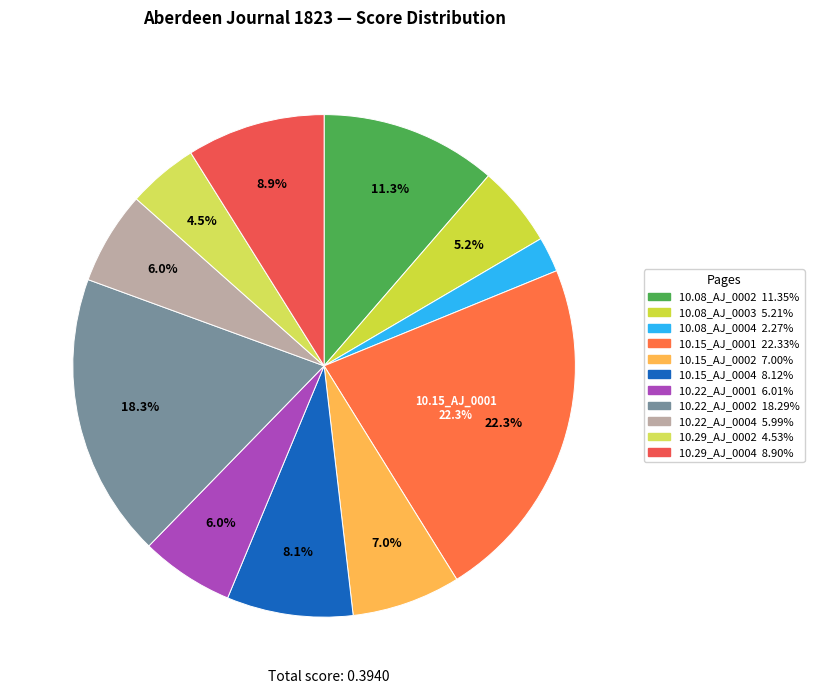

How many slices are in this pie chart?

11